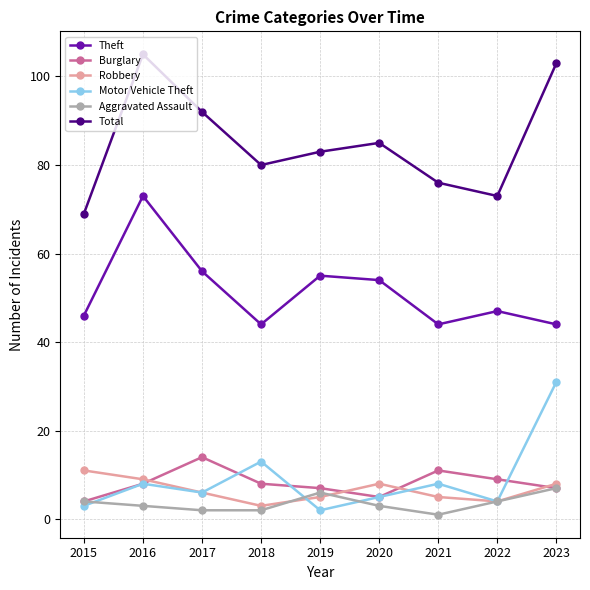

Which category has the highest value in the Total series?

2016